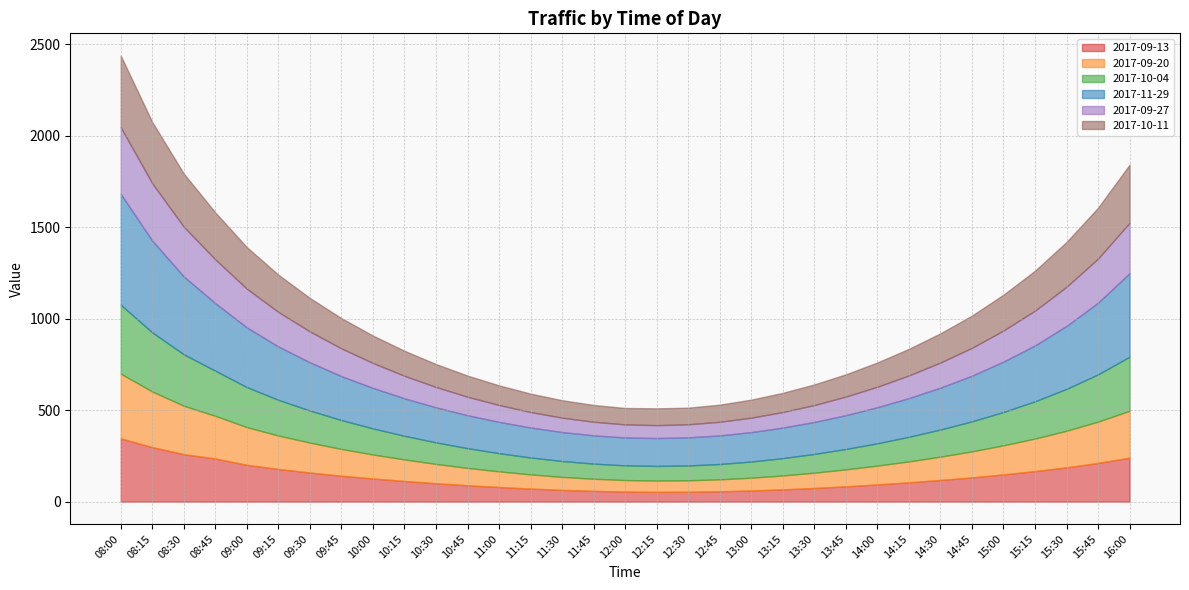

True or false: 2017-09-27 has more than 2 points higher than both neighbors.

False